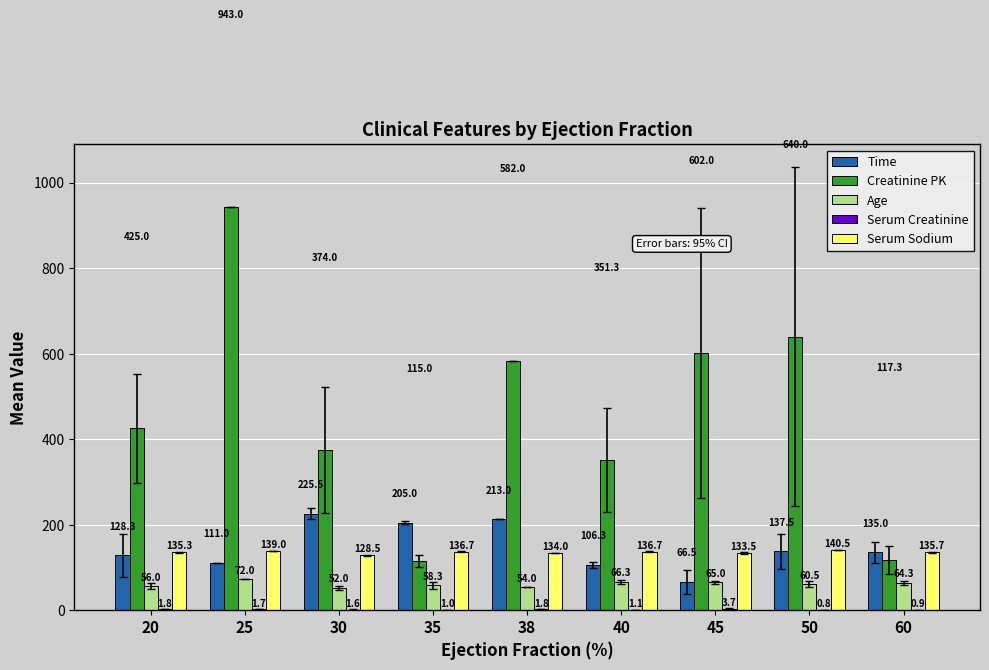

Count the number of categories in the chart.

9